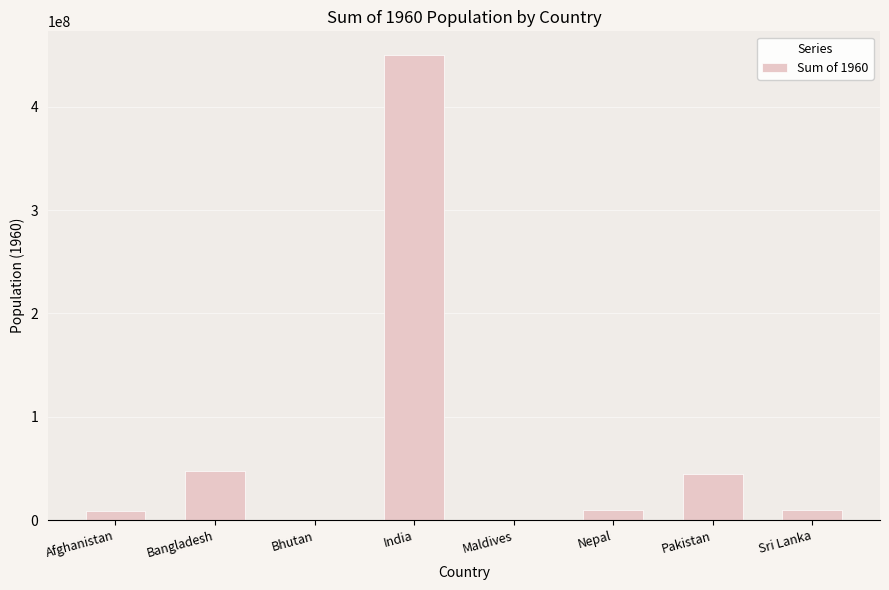

Which category has the highest value across all series?

India